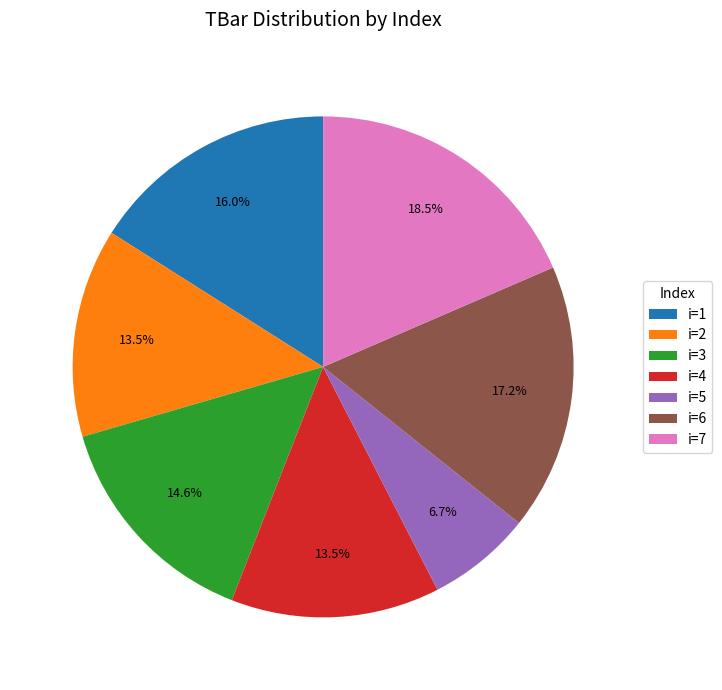

Is there any slice that represents more than half of the pie?

No